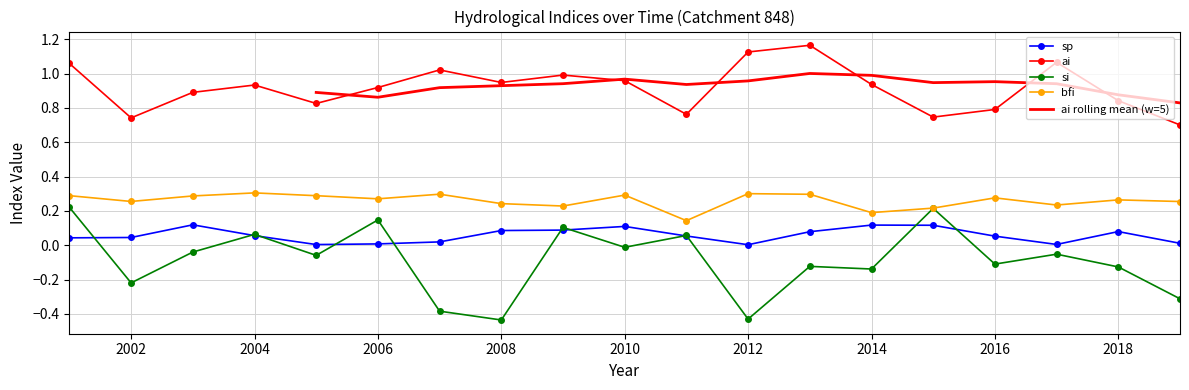

True or false: ai and si intersect in this chart.

False